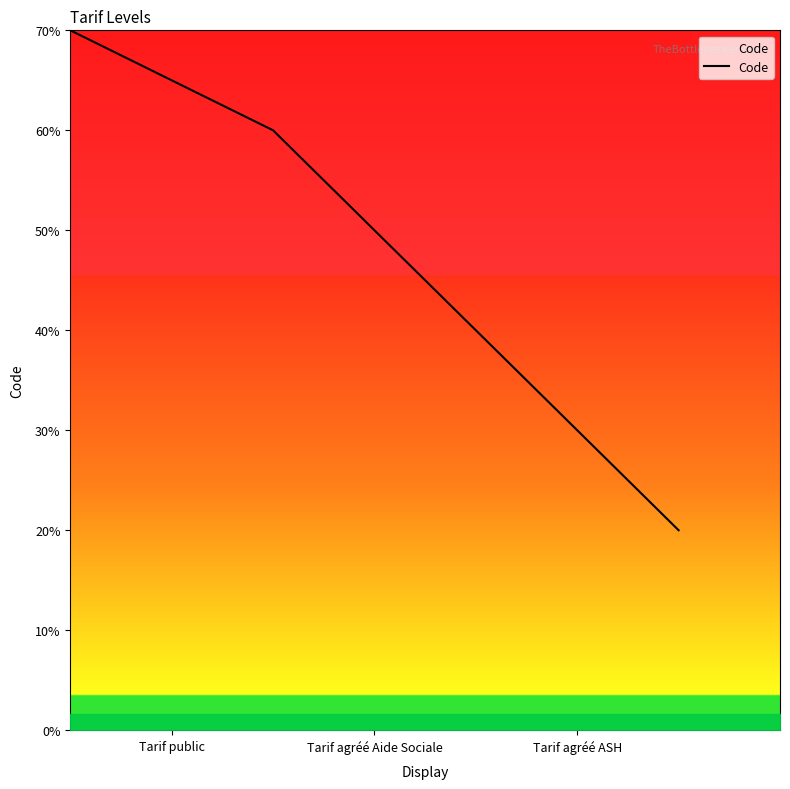

True or false: the data has more than 0 interior local peaks.

False